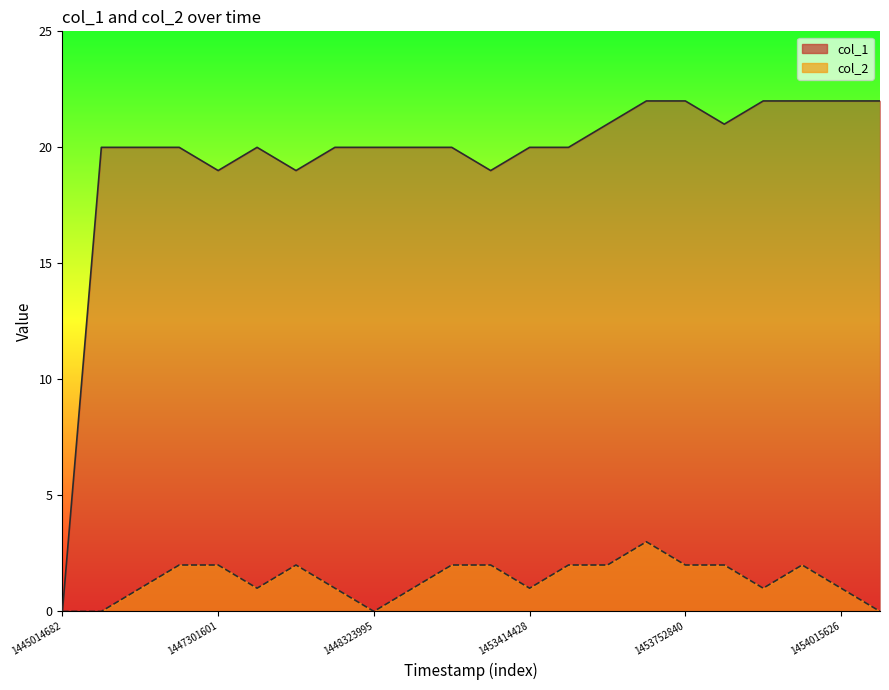

At which label does col_1 reach its peak?

15